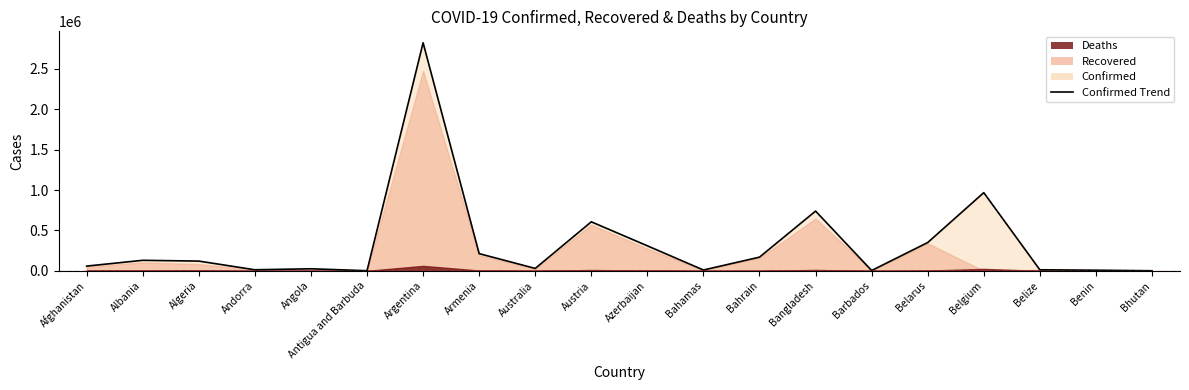

Which label corresponds to the largest value in the chart?

Argentina